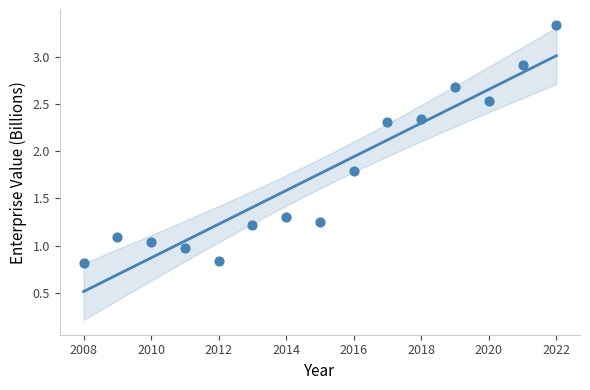

What is the range of X values (max minus min)?

14.0